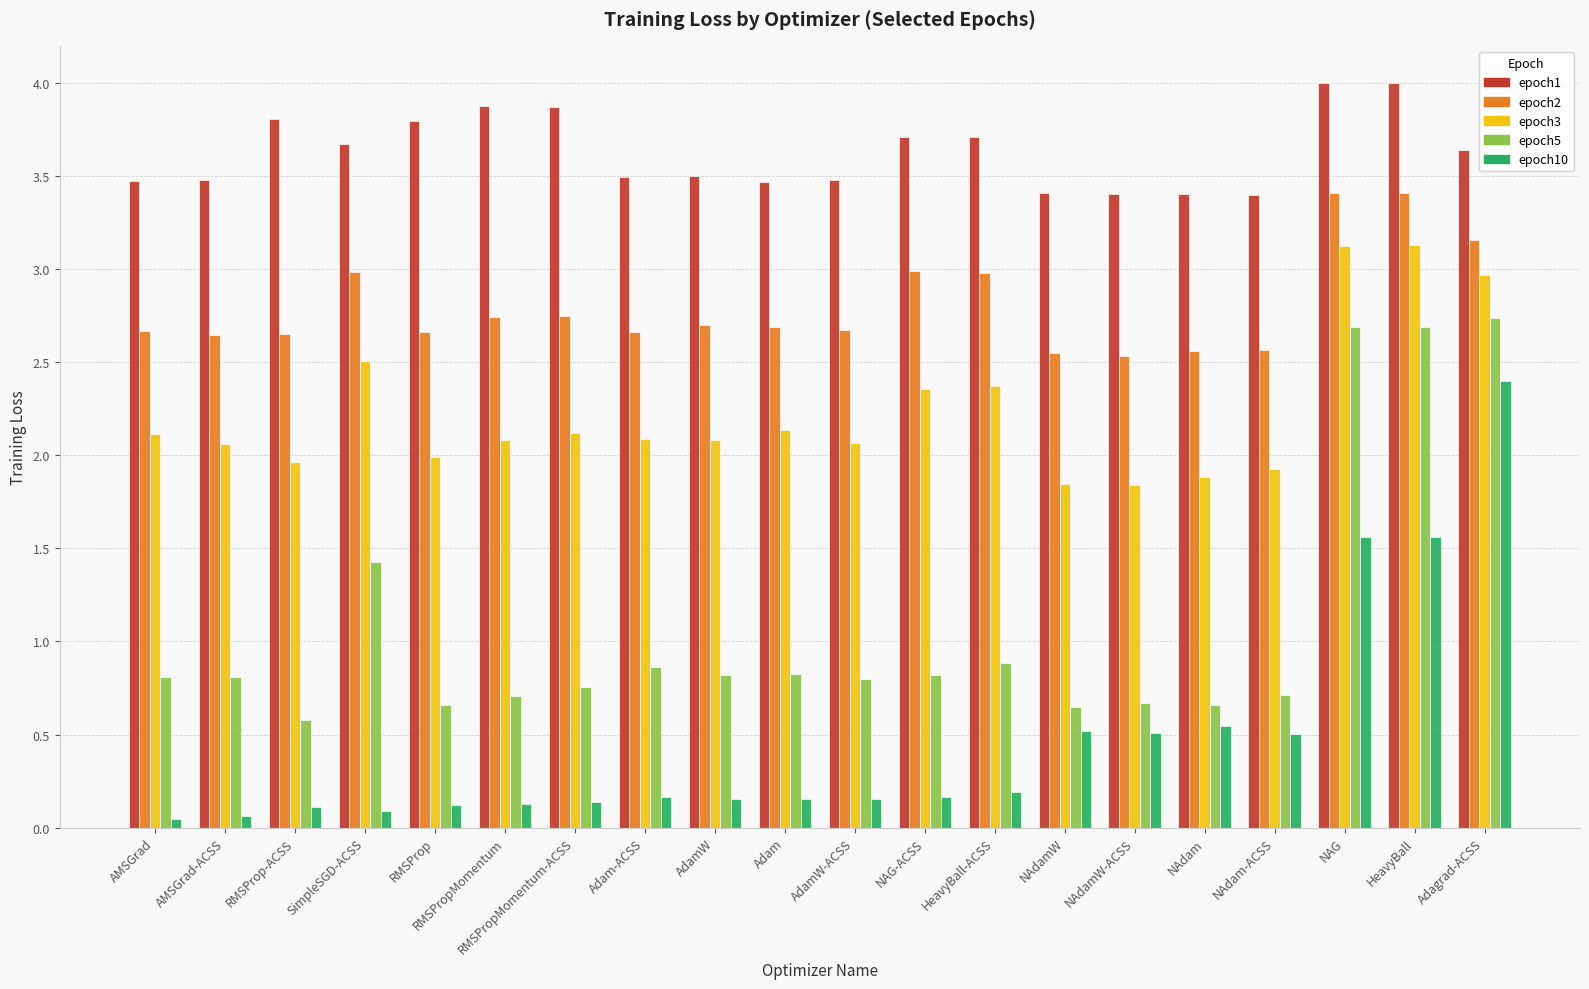

What is the total value across all series at SimpleSGD-ACSS?

10.7